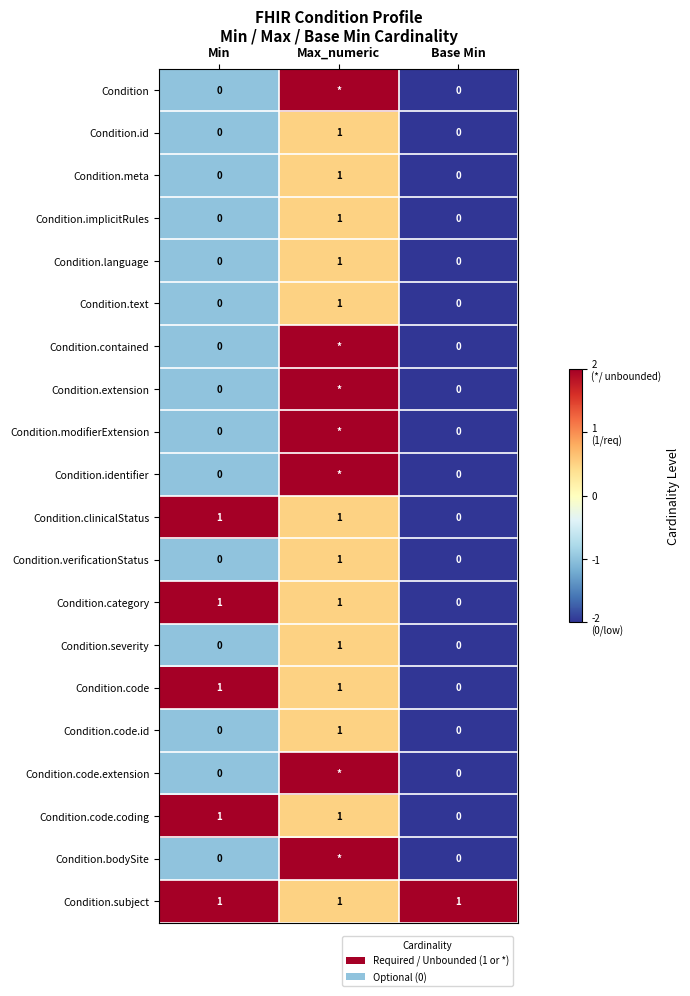

Is the value of Condition.code at Min greater than the value of Condition.modifierExtension at Min?

Yes